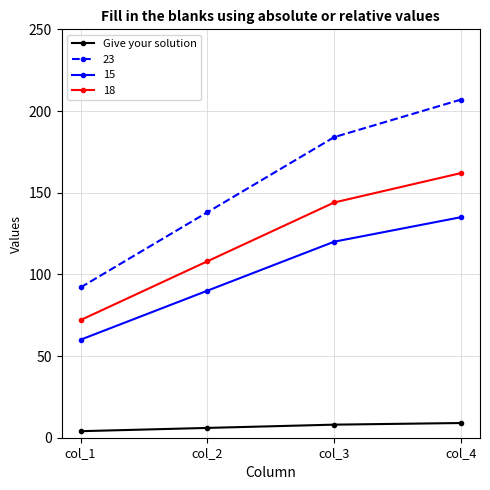

Does the chart display data point markers on the line(s)?

Yes